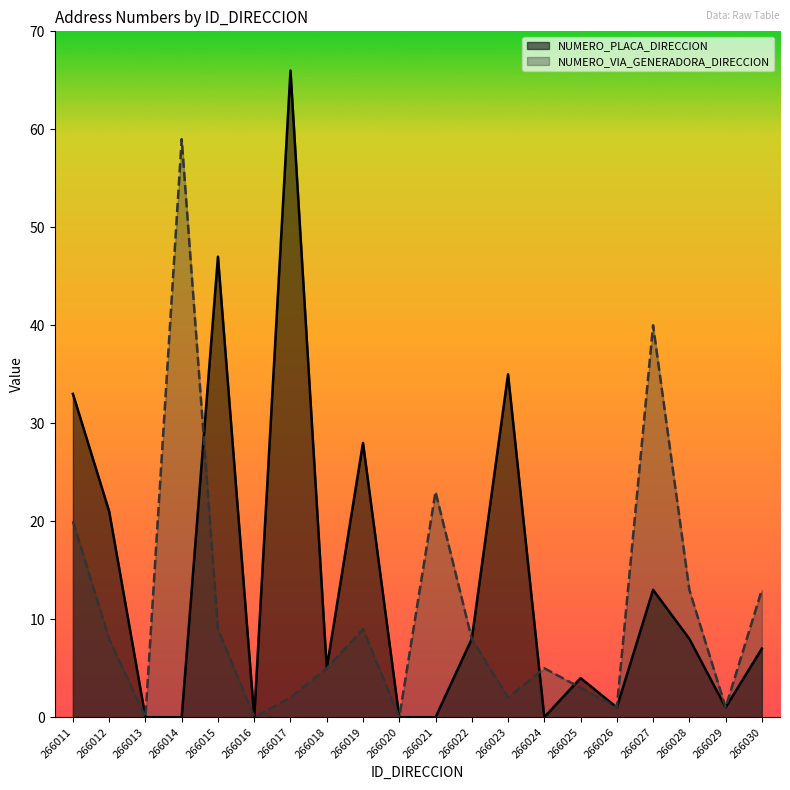

At which category does NUMERO_PLACA_DIRECCION reach its first local peak?

266015